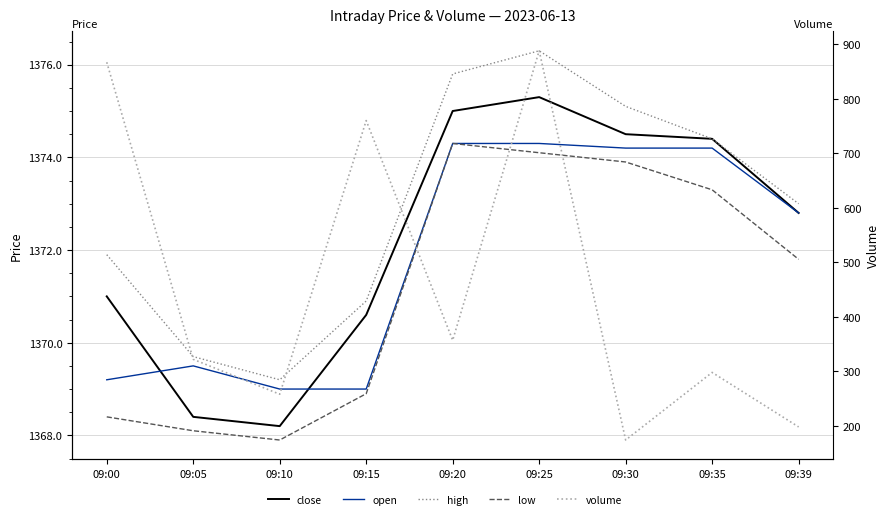

How many interior local peaks does the high series have?

1